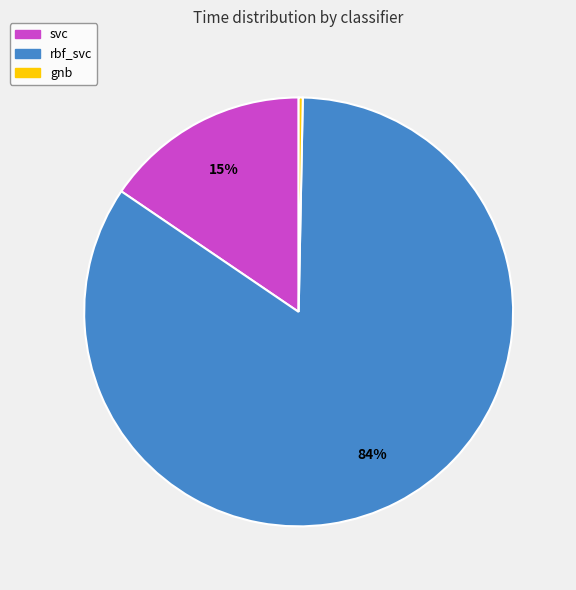

Is it true that svc is 15% of the pie?

True